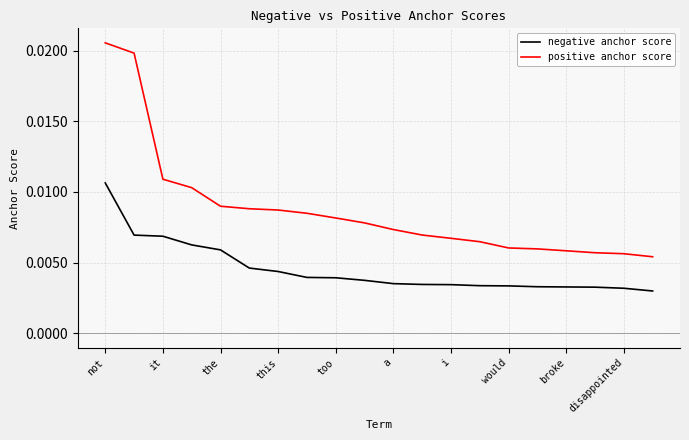

List the series in order of their overall mean, lowest first.

negative anchor score, positive anchor score